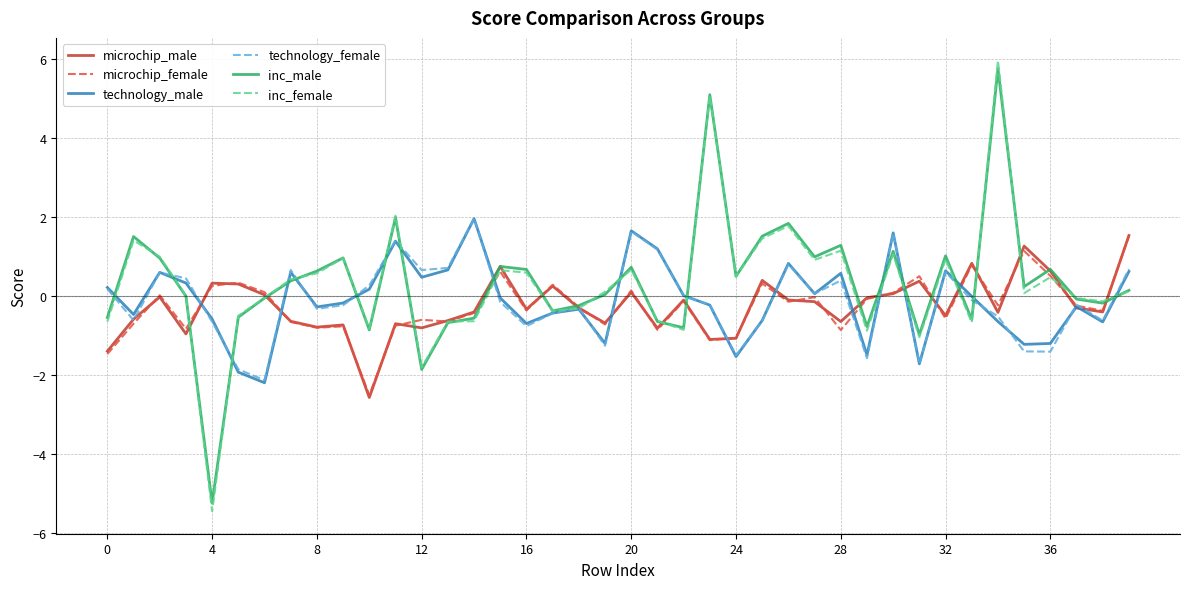

How many distinct data groups are displayed?

6